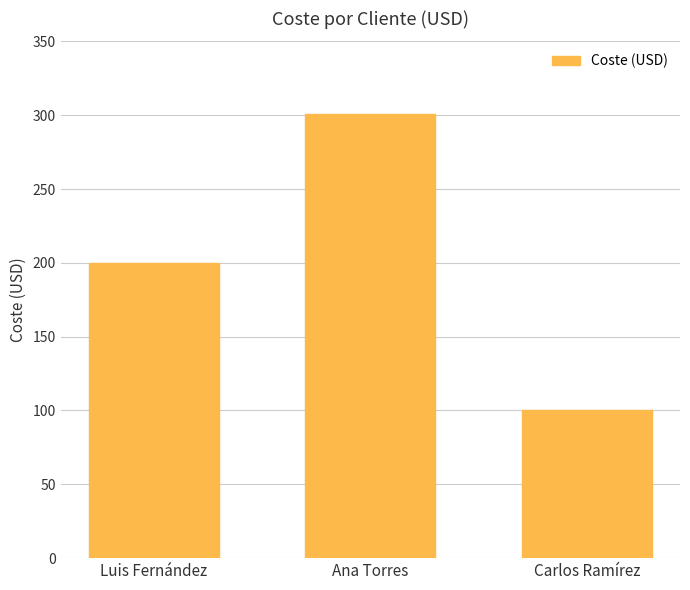

What is the value of the 2nd bar from the left?

300.5